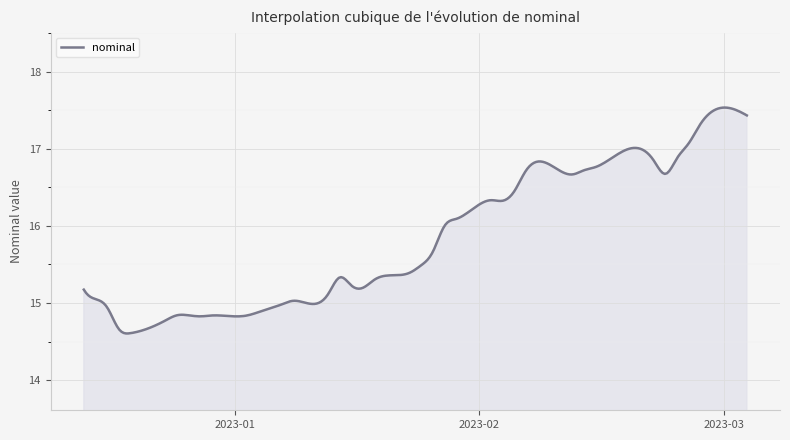

What is the greatest value displayed?

17.5